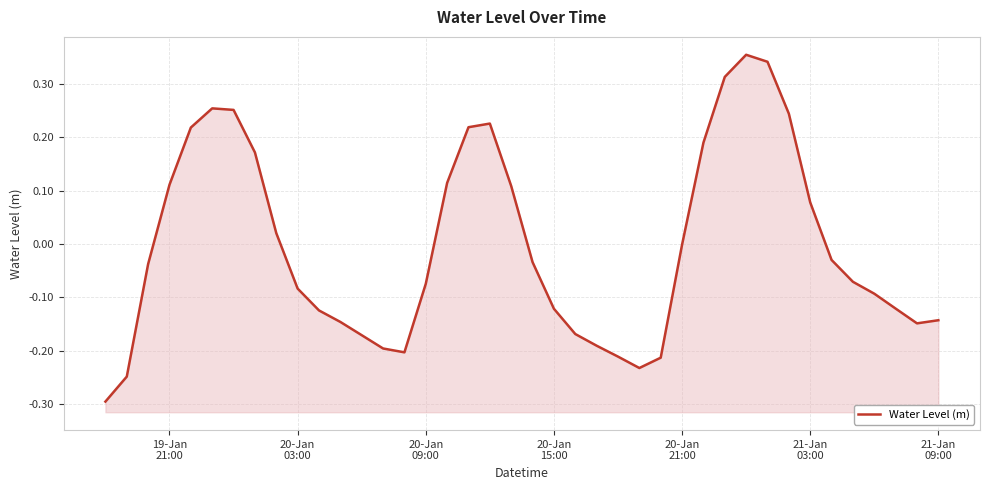

Reading left to right, extract all data points from this chart.

-0.3	-0.2	-0.0	0.1	0.2	0.3	0.3	0.2	0.0	-0.1	-0.1	-0.1	-0.2	-0.2	-0.2	-0.1	0.1	0.2	0.2	0.1	-0.0	-0.1	-0.2	-0.2	-0.2	-0.2	-0.2	-0.0	0.2	0.3	0.4	0.3	0.2	0.1	-0.0	-0.1	-0.1	-0.1	-0.1	-0.1